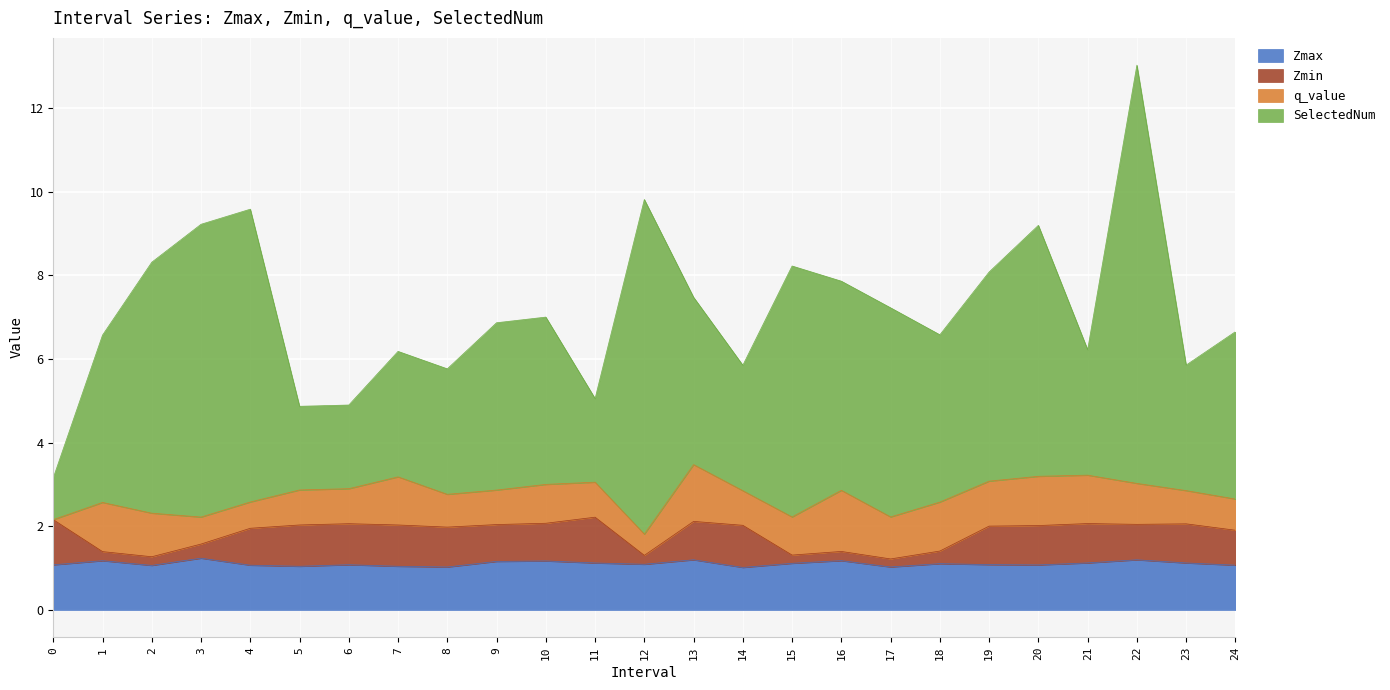

How many interior local valleys does the Zmin series have?

6